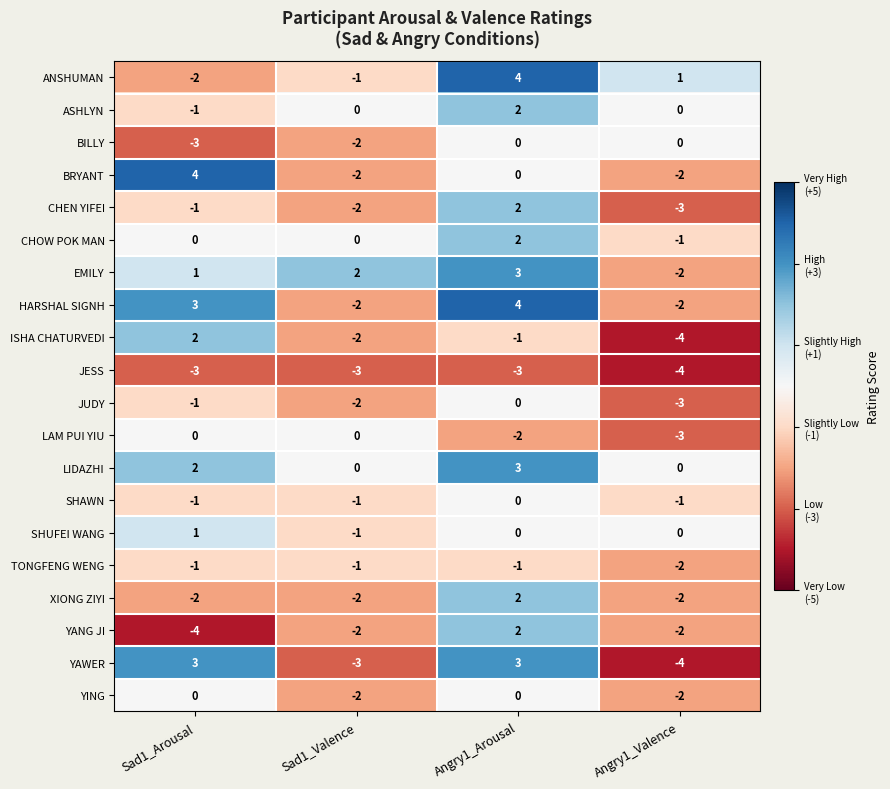

How many data points does each series have?

4